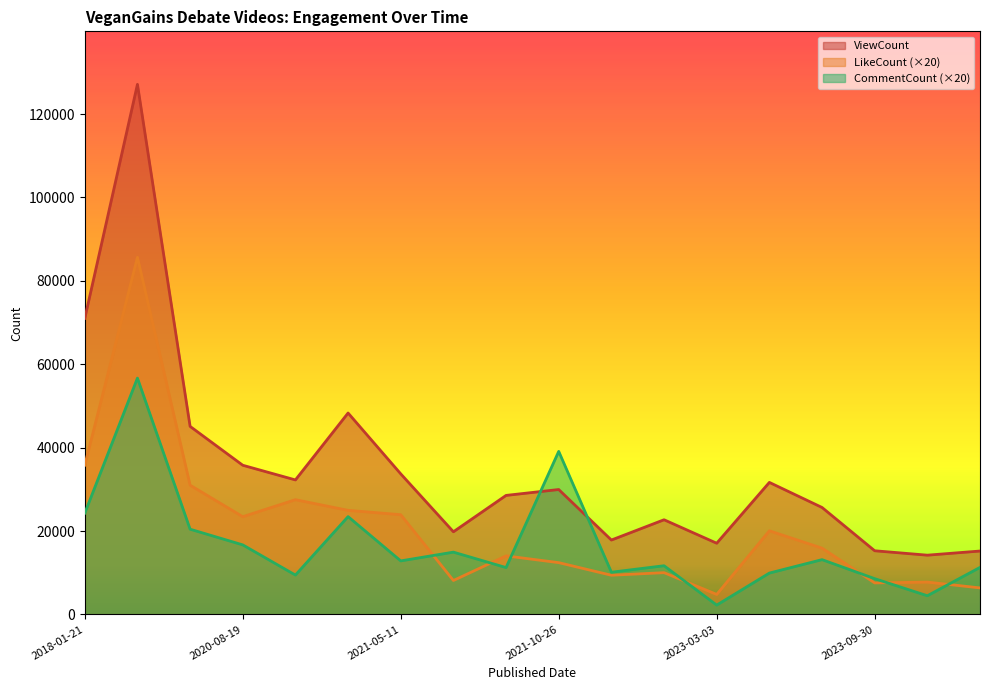

How many lines are shown in the chart?

3